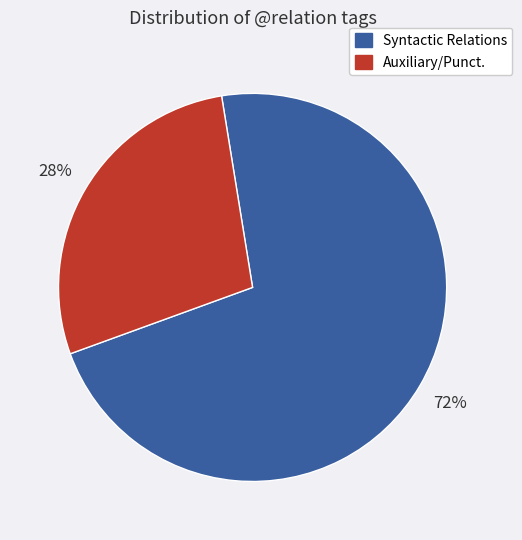

Is there a majority slice in this chart?

Yes